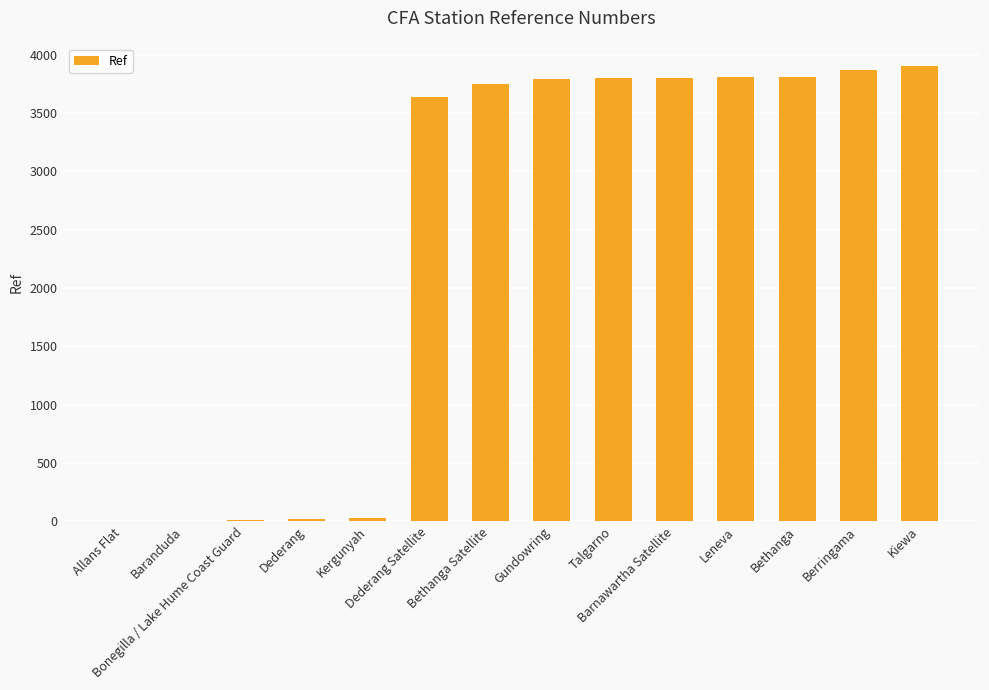

What is the sum of all values?

34232